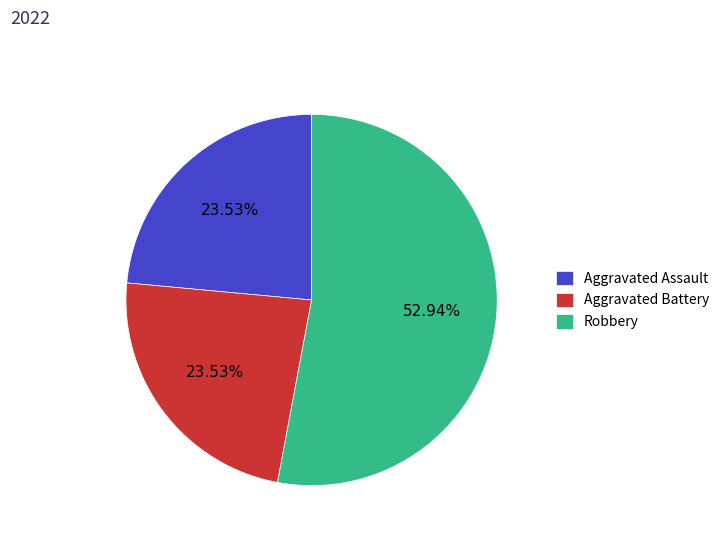

Combined, do Aggravated Battery and Aggravated Assault account for over 50%?

No